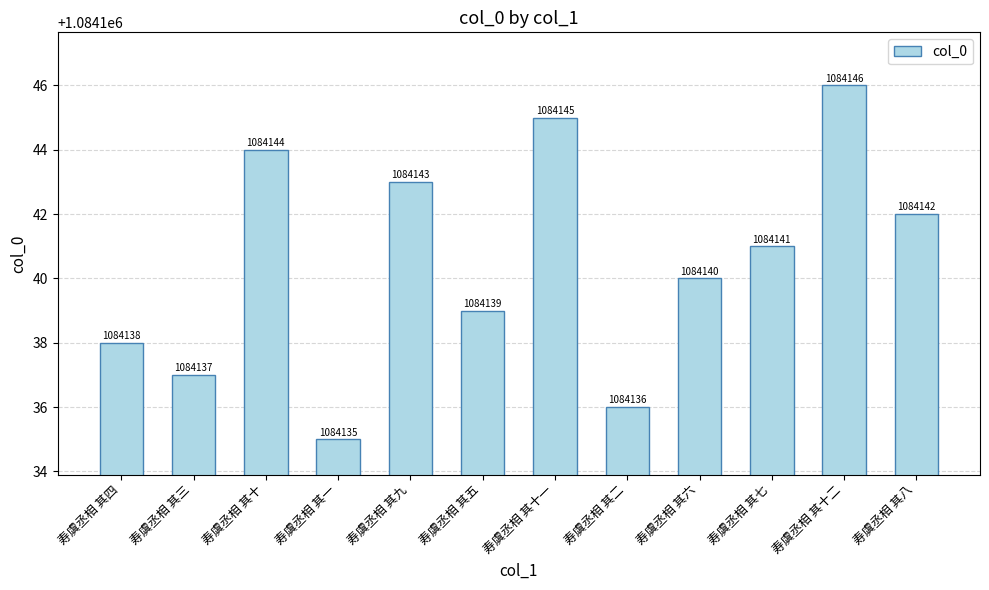

What is the label of the 8th bar from the right?

寿虞丞相 其九